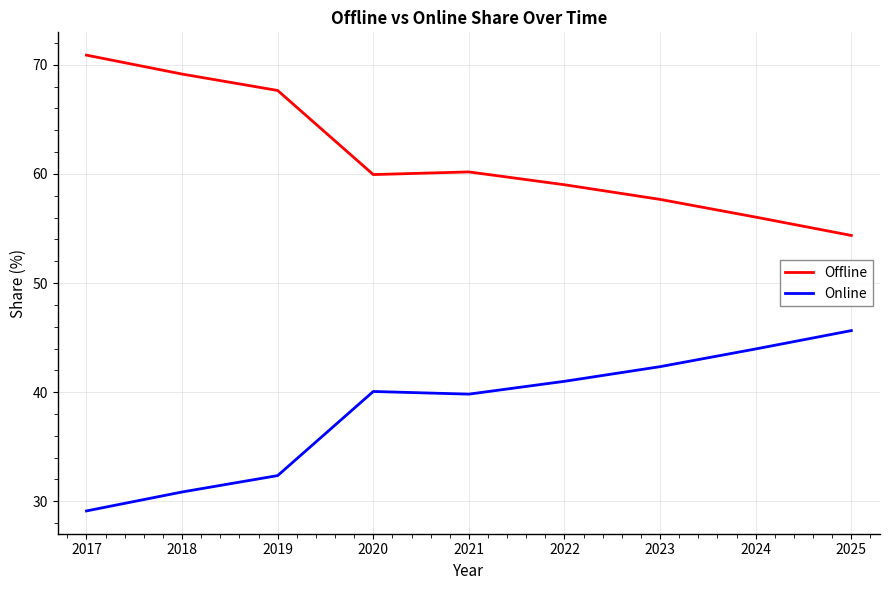

At how many categories does at least one series exceed 66?

3